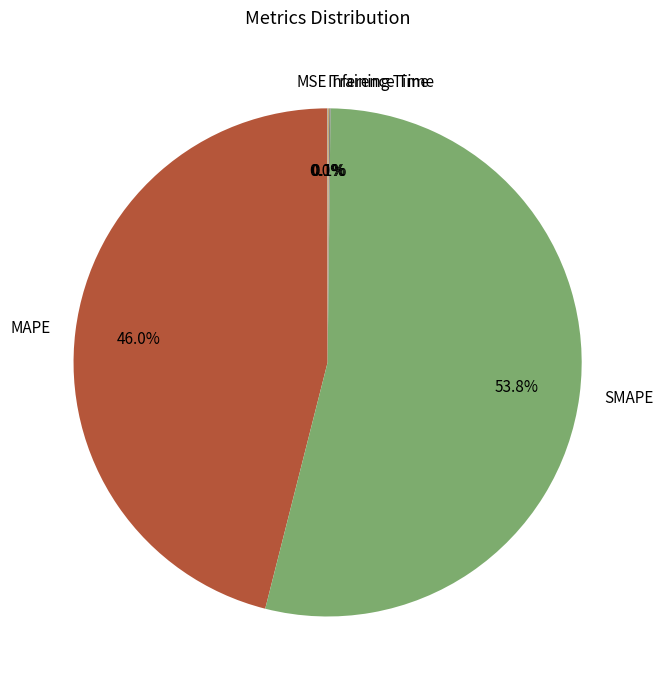

Does any single category account for the majority?

Yes